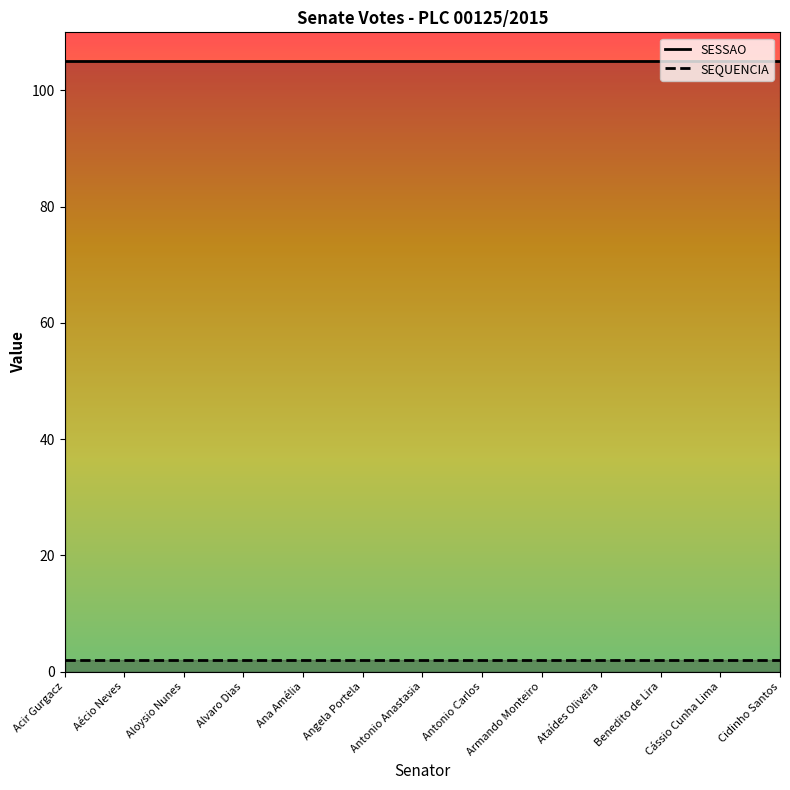

What is the label of the 1st point from the left?

Acir Gurgacz